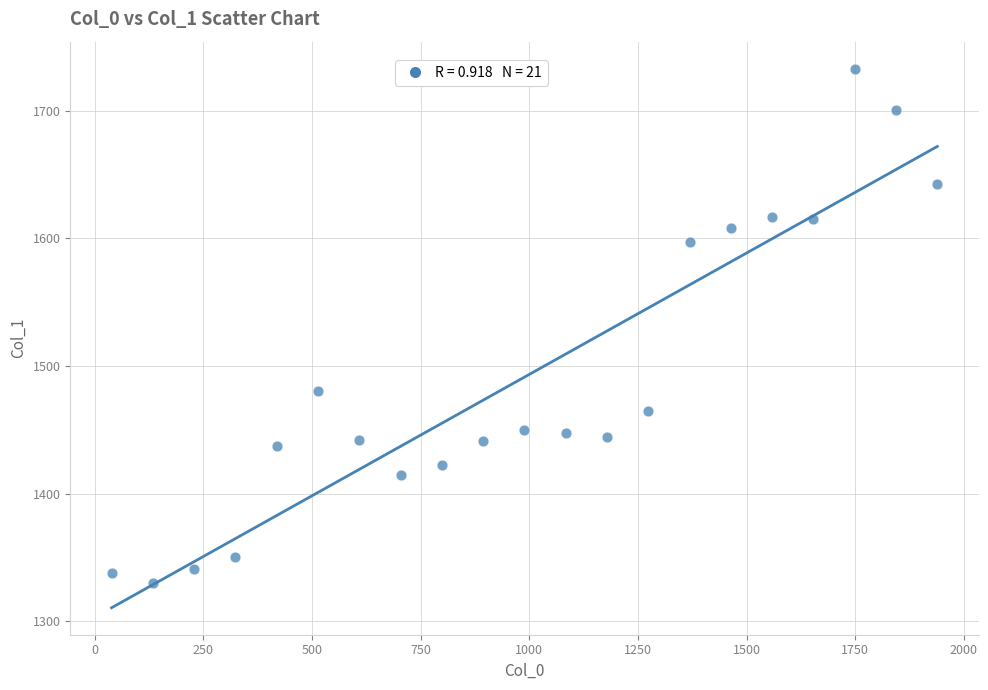

What is the range of Y values (max minus min)?

403.0